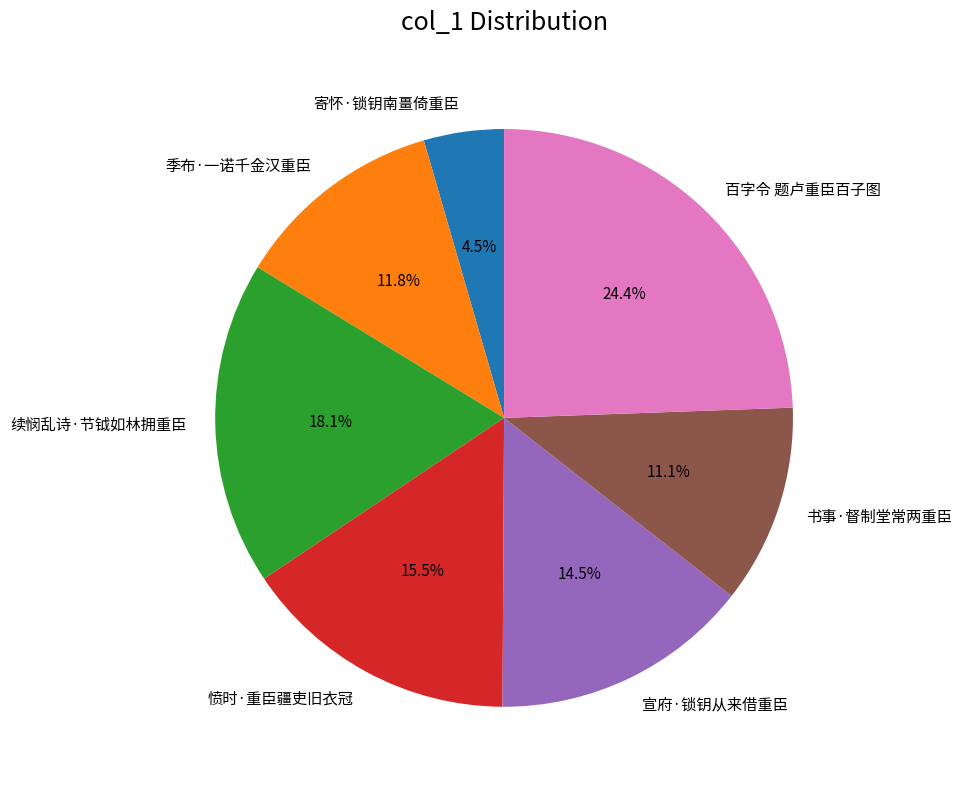

Approximately how many times larger is the value at 书事·督制堂常两重臣 compared to 季布·一诺千金汉重臣?

0.9